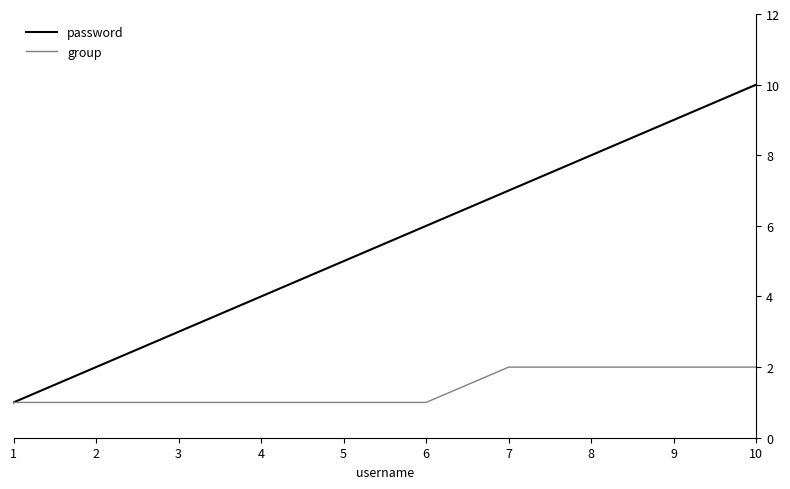

Rank the series by their maximum value, from highest to lowest.

password, group